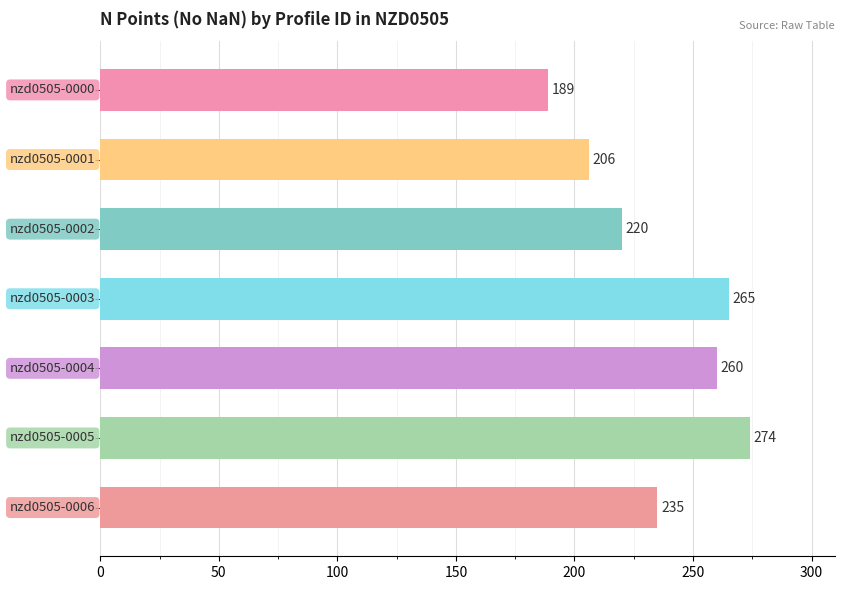

What is the value of the 1st bar from the top?

189